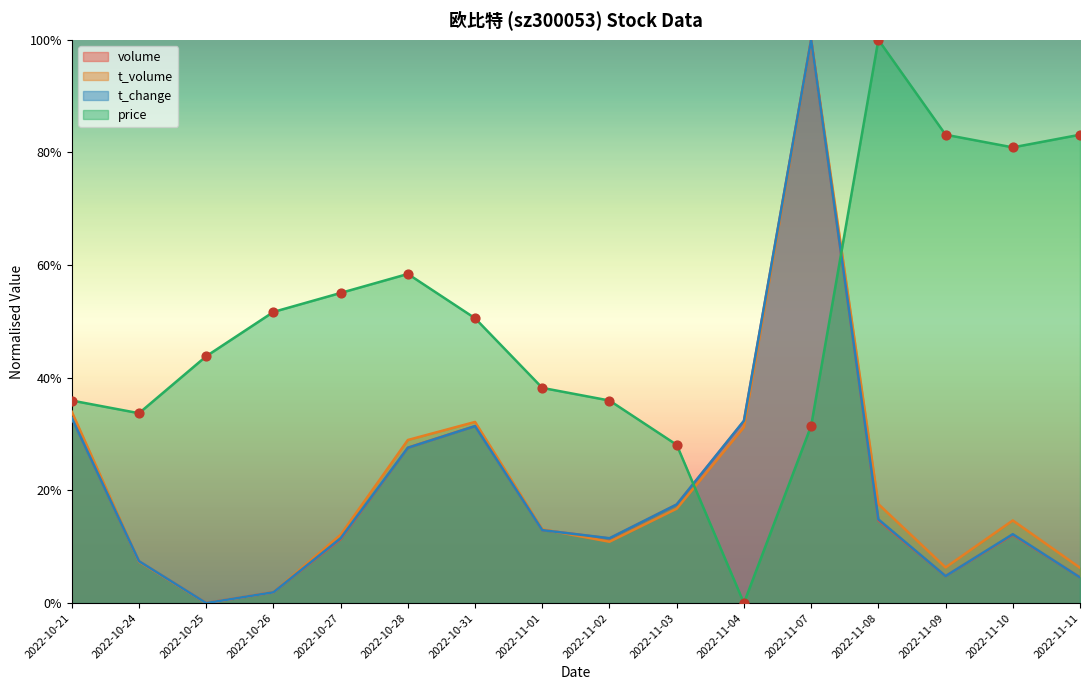

Which series contains the lowest Y value?

price